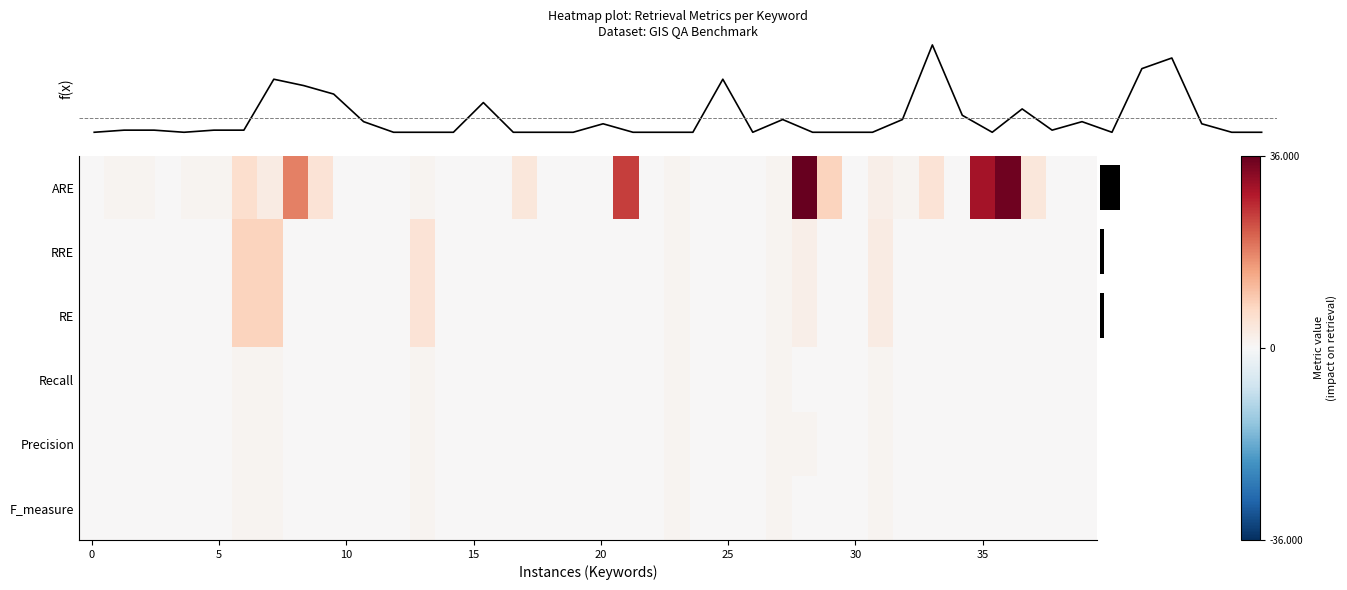

At which category is the sum across all series the highest?

28